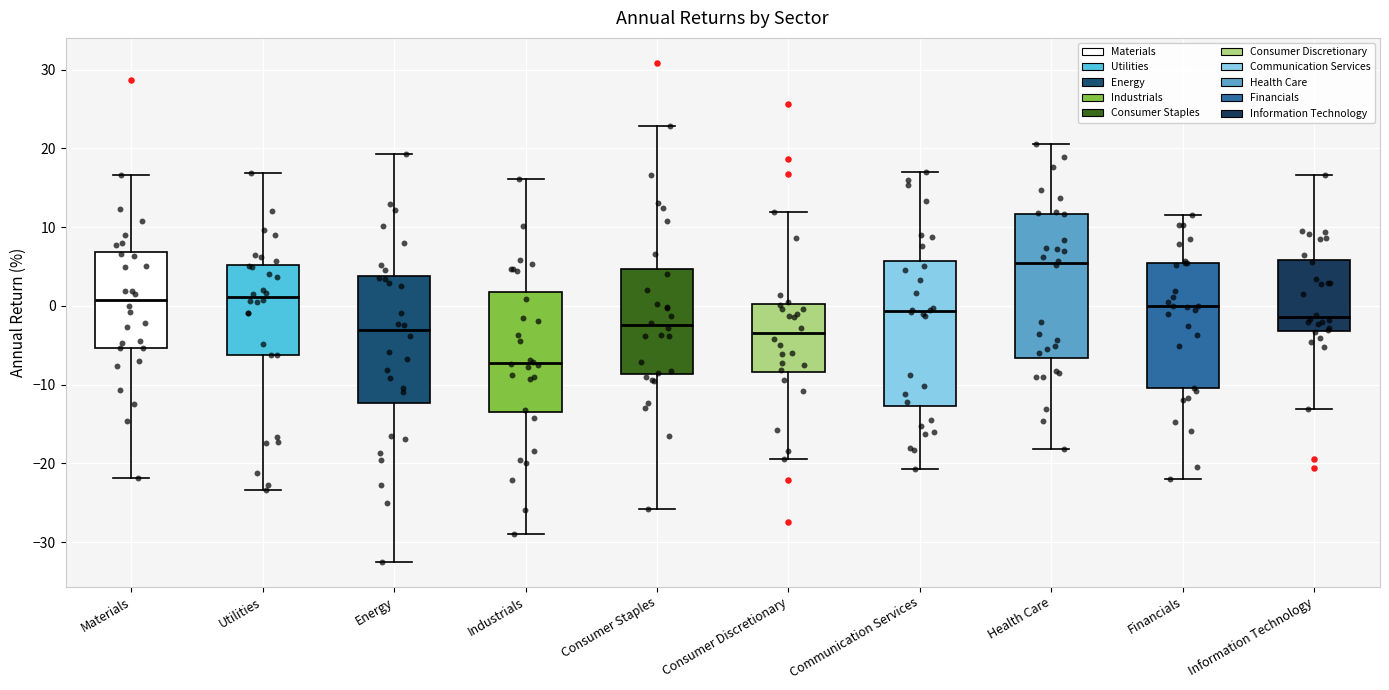

Reading left to right, read every box against the y-axis: the position of its median line, the range the box covers, and the ends of its whiskers. The values are not printed on the chart, so give them approximately, as read against the axis.

Materials: median 1, box -5 to 7, whiskers -22 to 17
Utilities: median 1, box -6 to 5, whiskers -23 to 17
Energy: median -3, box -12 to 4, whiskers -32 to 19
Industrials: median -7, box -13 to 2, whiskers -29 to 16
Consumer Staples: median -2, box -9 to 5, whiskers -26 to 23
Consumer Discretionary: median -4, box -8 to 0, whiskers -19 to 12
Communication Services: median -1, box -13 to 6, whiskers -21 to 17
Health Care: median 5, box -7 to 12, whiskers -18 to 21
Financials: median 0, box -10 to 5, whiskers -22 to 12
Information Technology: median -1, box -3 to 6, whiskers -13 to 17